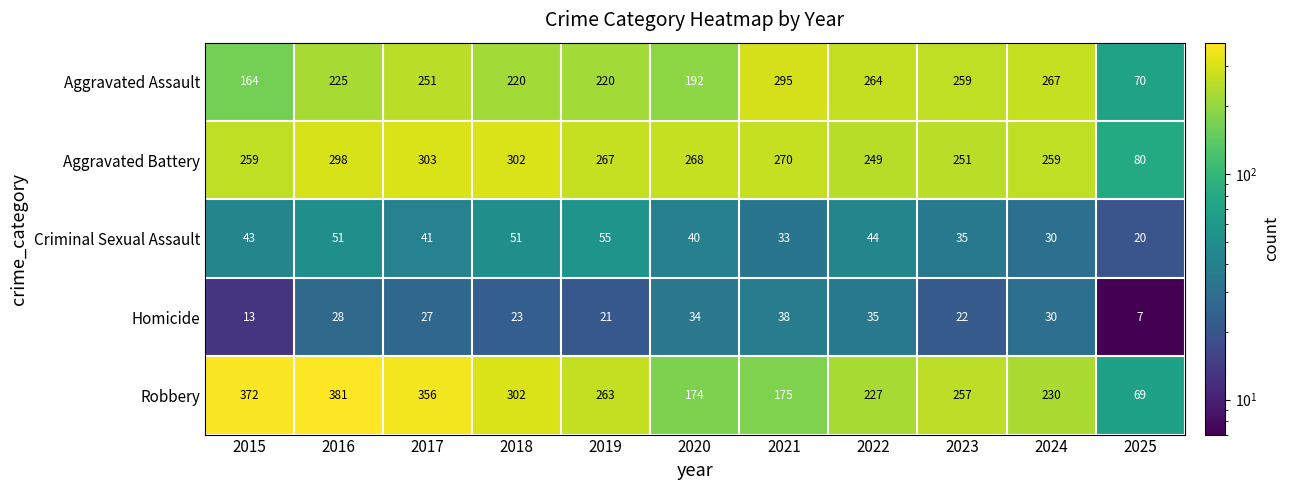

What is the difference between the highest and lowest values at 2015?

359